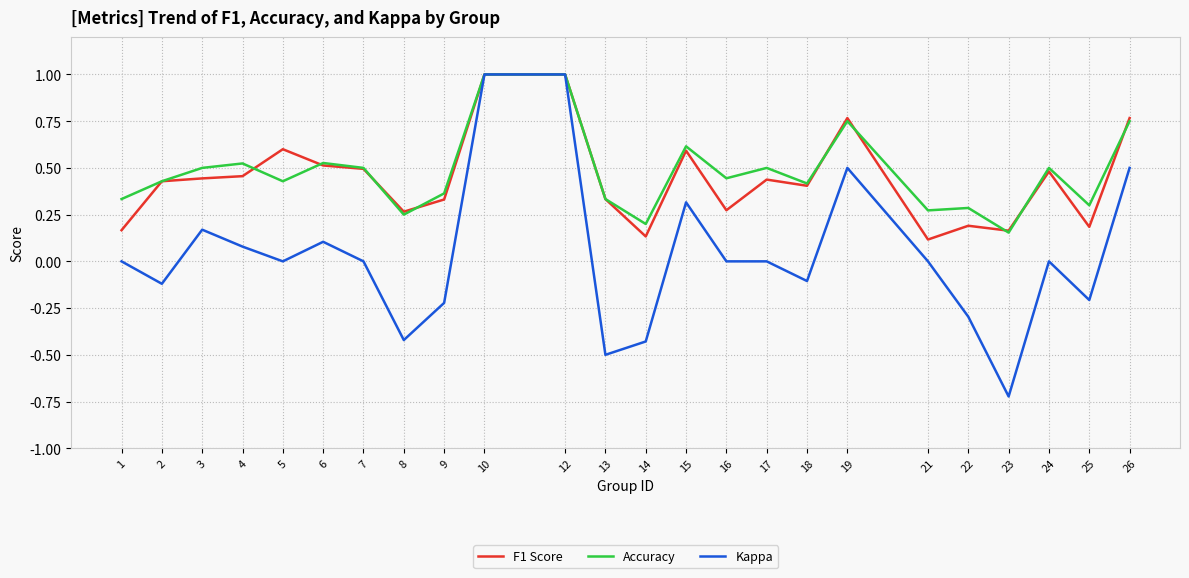

What is the highest value of the Accuracy series?

1.0